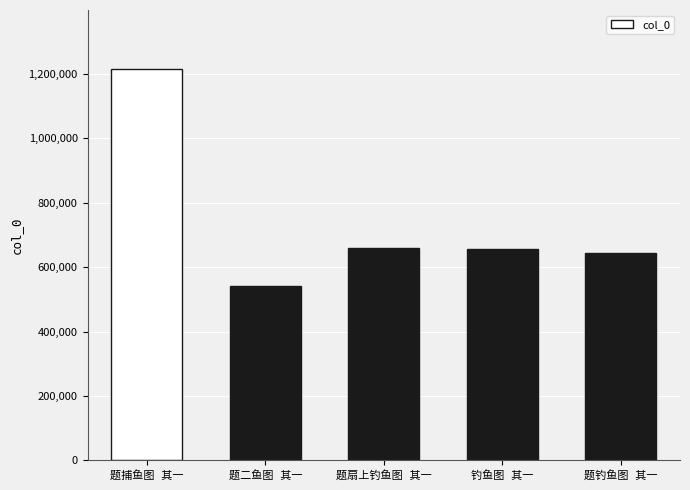

What is the value of the 2nd bar from the left?

541813